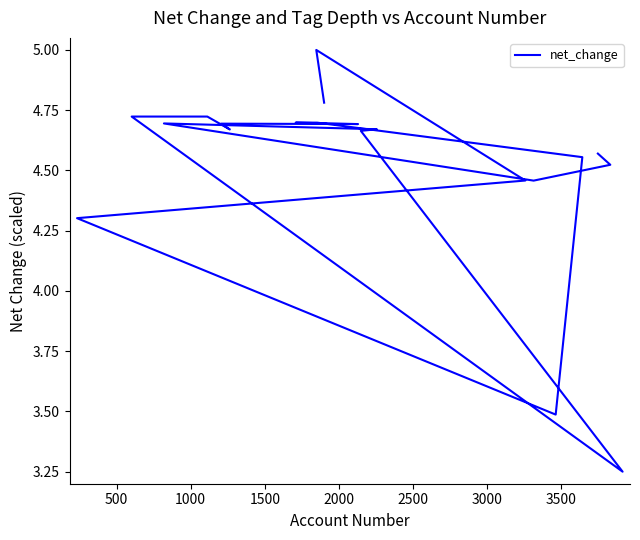

Reading left to right, list all the values displayed in this chart.

4.6	4.5	4.5	4.7	4.7	4.7	3.2	4.7	4.7	4.7	4.7	4.7	4.7	4.7	4.6	3.5	4.3	4.5	5.0	4.8